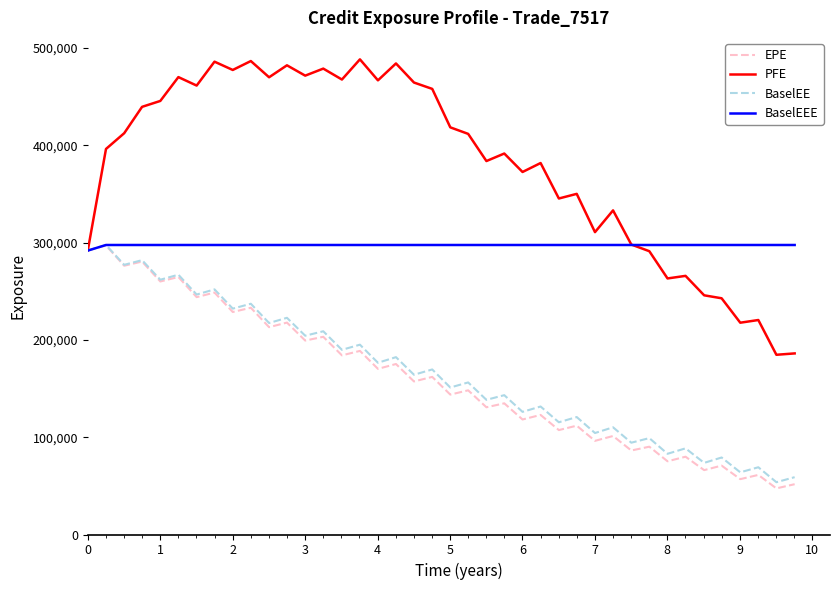

Is this an area chart (filled region under the line)?

No